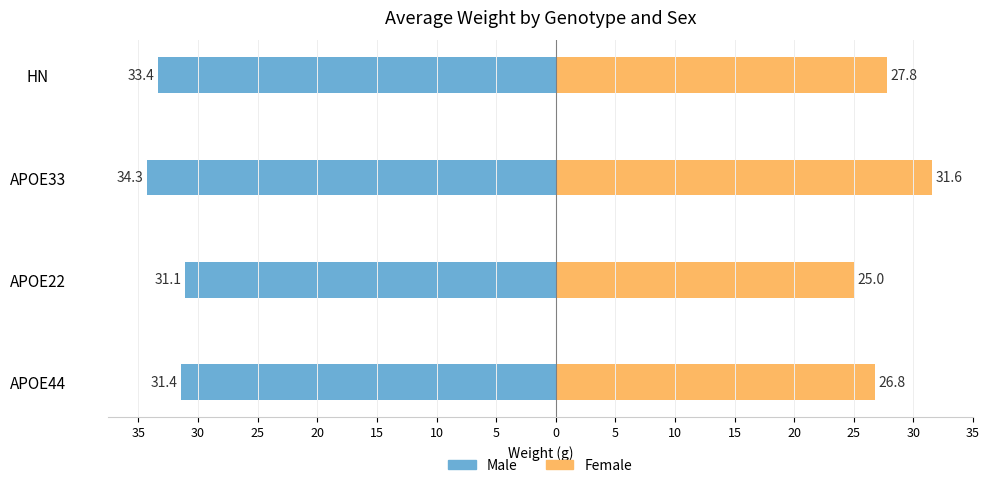

True or false: male has a value of -55.7 at APOE22.

False